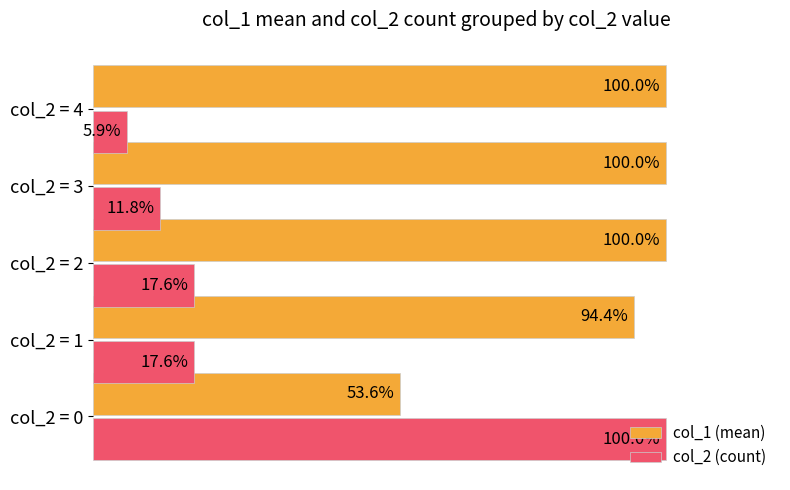

Between col_2 = 0 and col_2 = 1, which series saw the biggest shift?

col_2 (count)